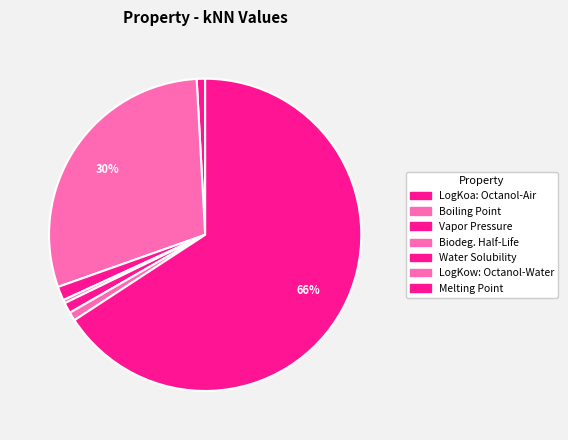

Which category has the biggest portion of the pie?

Melting Point